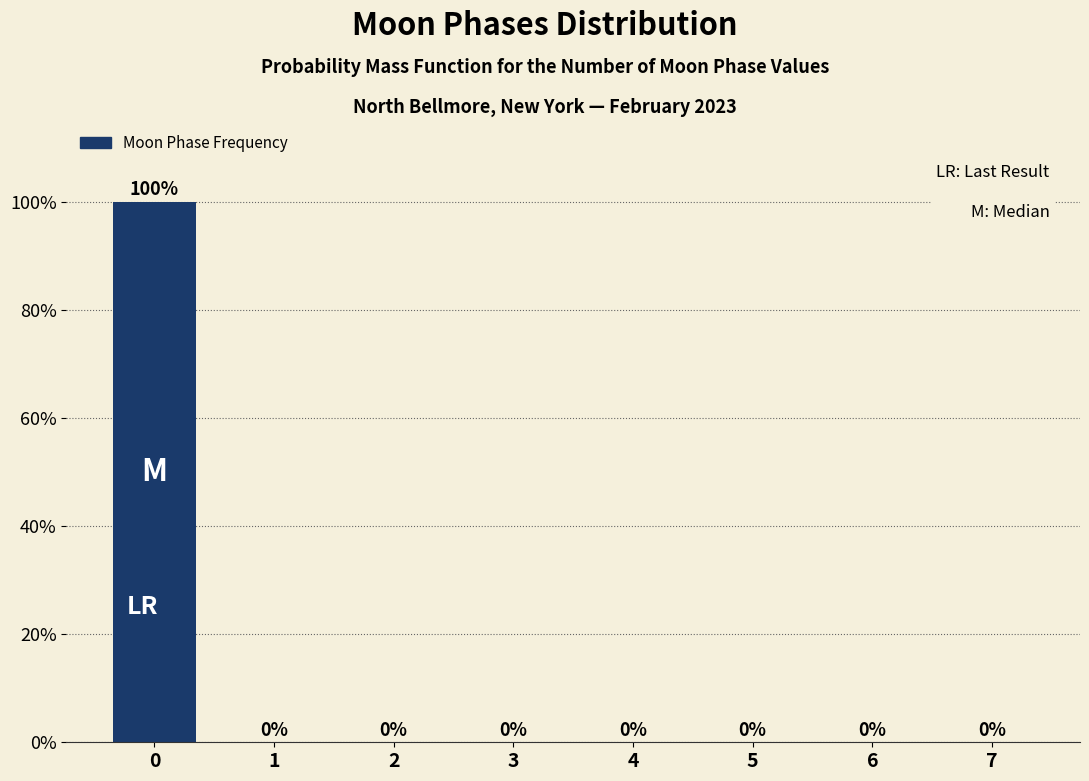

Reading left to right, list all the values displayed in this chart.

0=100	1=0	2=0	3=0	4=0	5=0	6=0	7=0